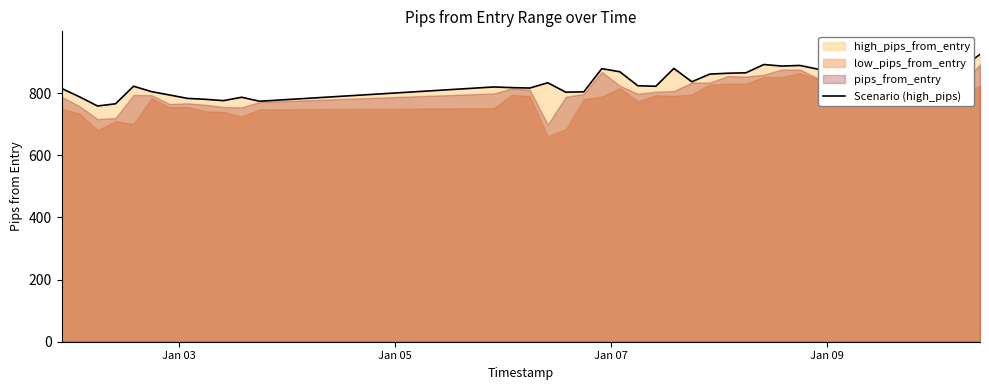

How many interior local valleys (lower than both neighbors) does the data have?

10